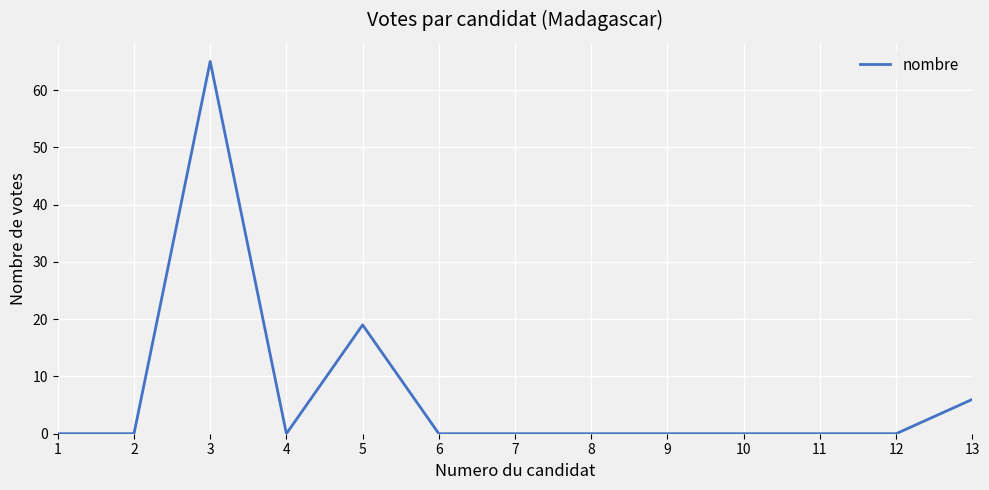

Reading left to right, extract all data points from this chart.

0	0	65	0	19	0	0	0	0	0	0	0	6